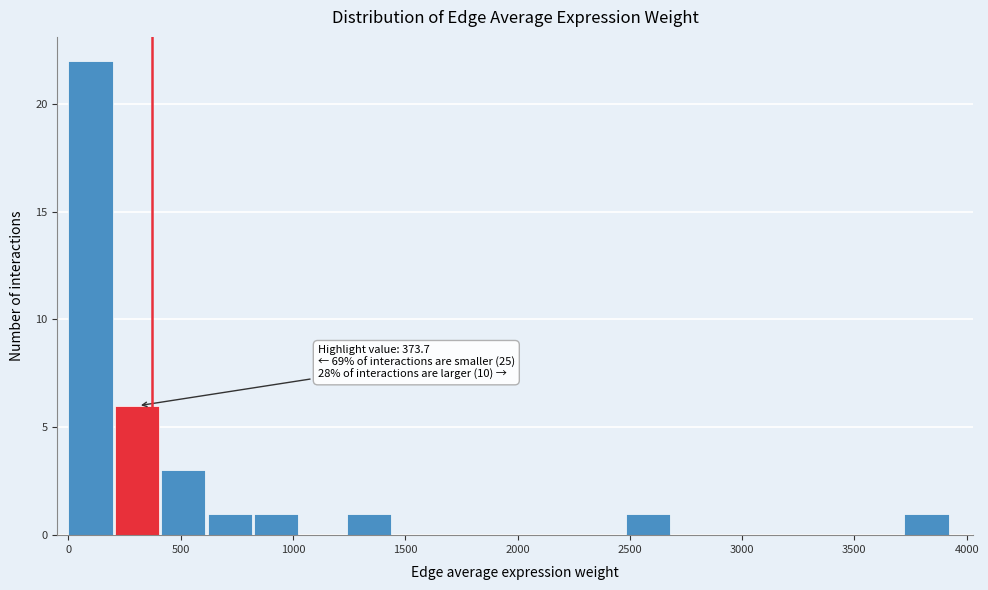

Over which range of the x-axis is the bar tallest?

0 to 200